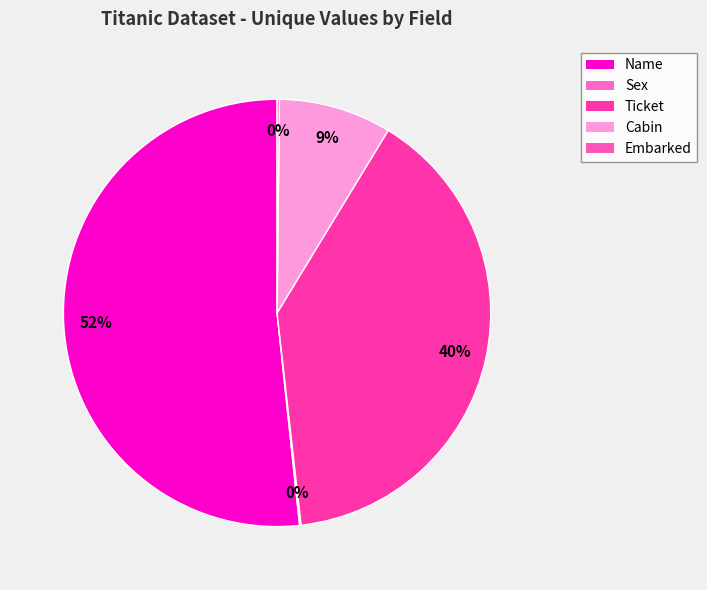

Rank the categories by value from lowest to highest.

Sex, Embarked, Cabin, Ticket, Name